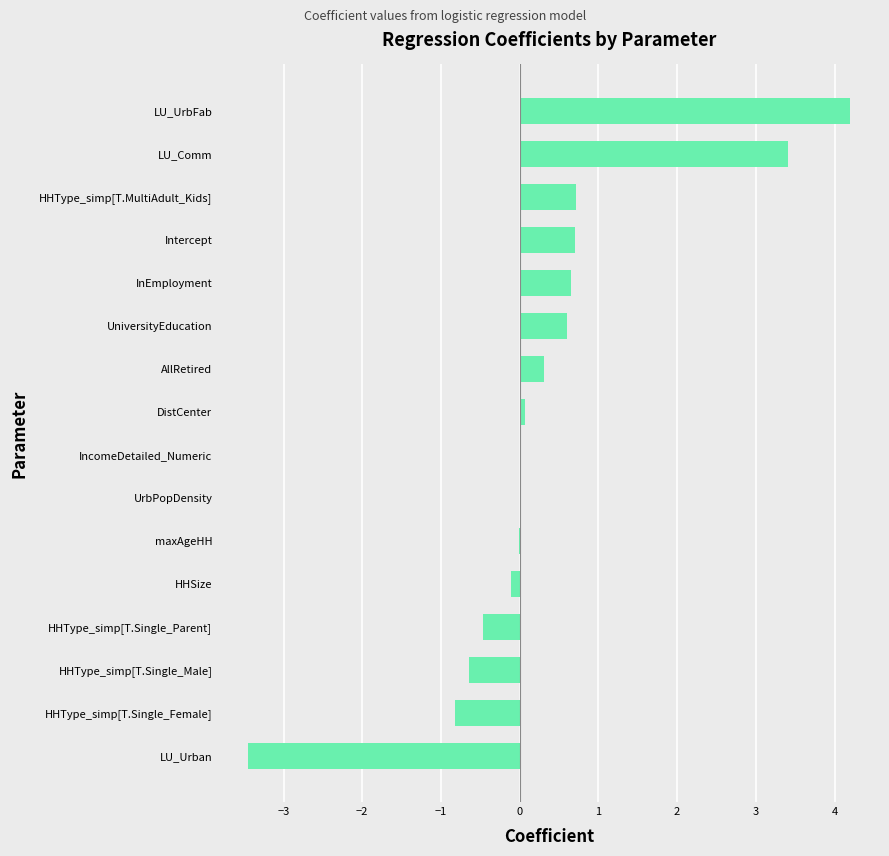

Does the chart contain stacked bars?

No